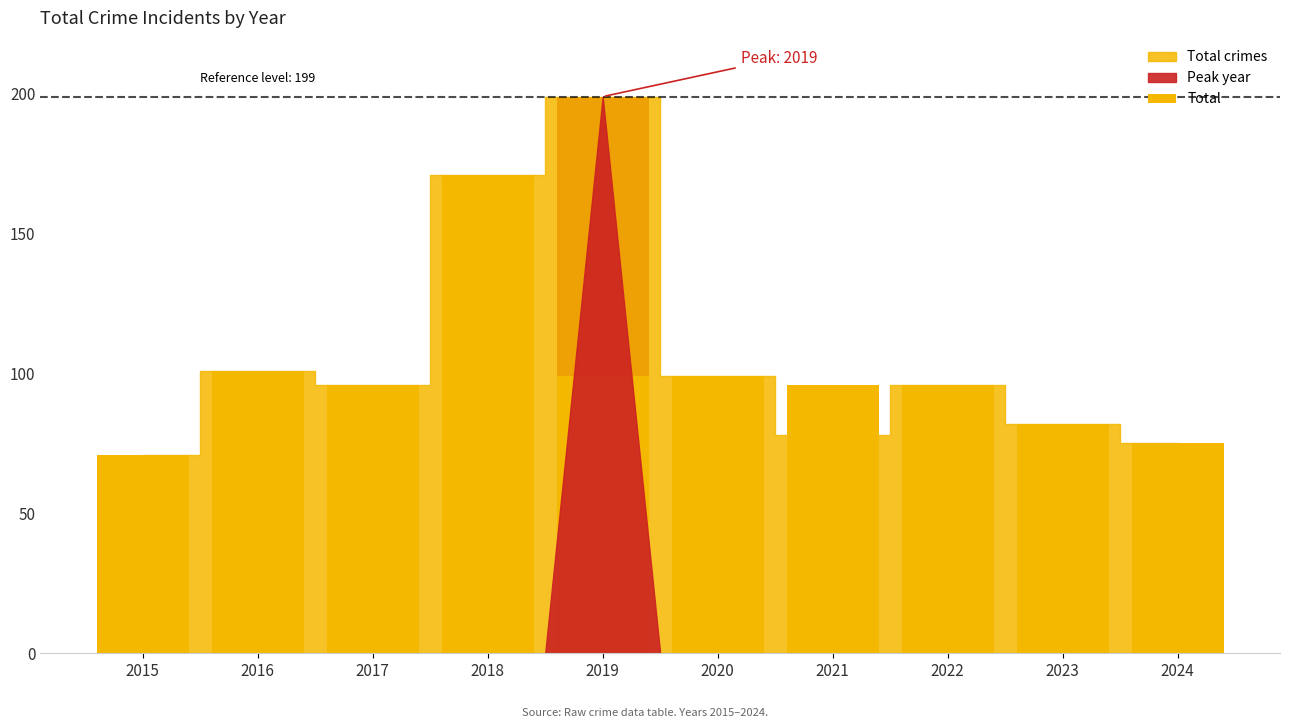

What is the smallest value displayed?

71